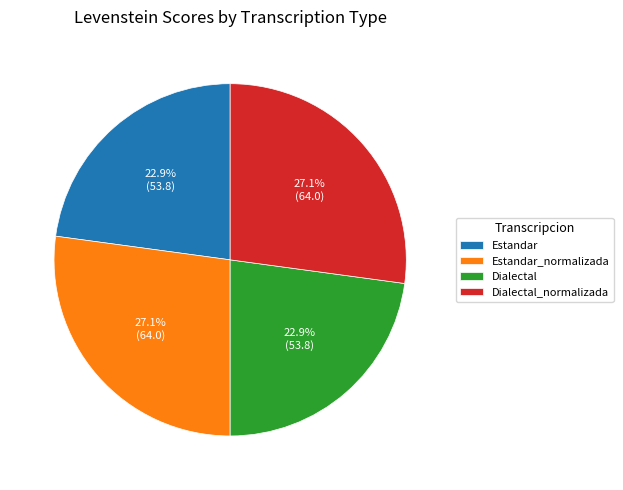

To the nearest percent, what is the combined percentage of Estandar and Dialectal_normalizada?

50%